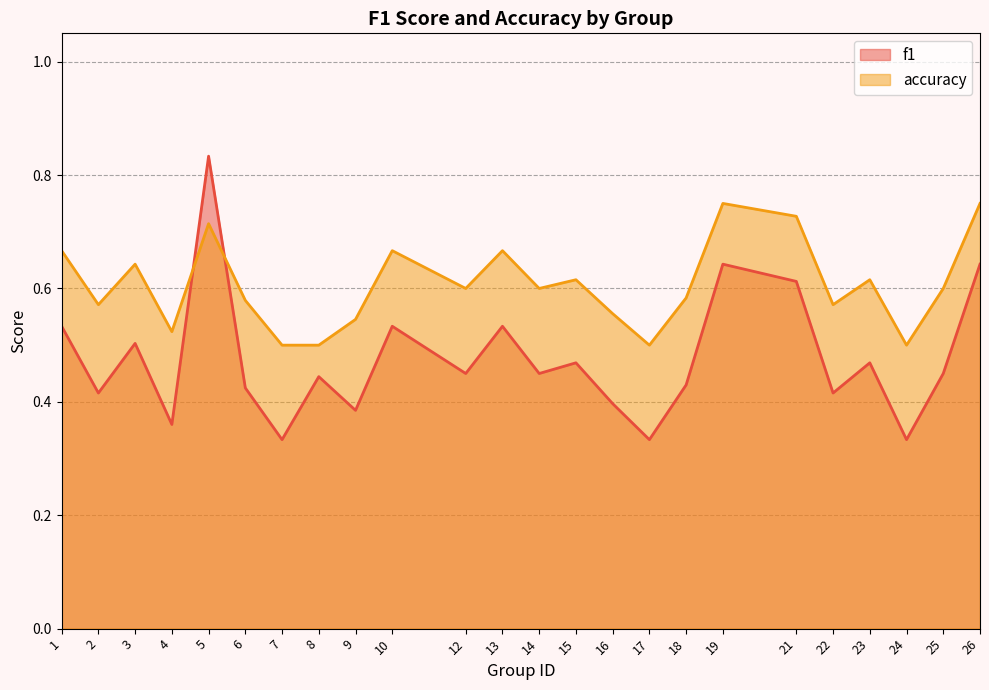

True or false: accuracy has a value of 0.7 at 24.

False